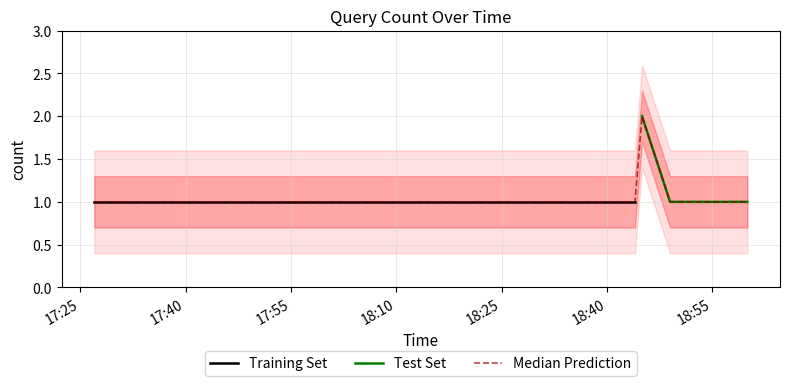

At which category does the data reach its first local peak?

2019-03-07 18:45:00